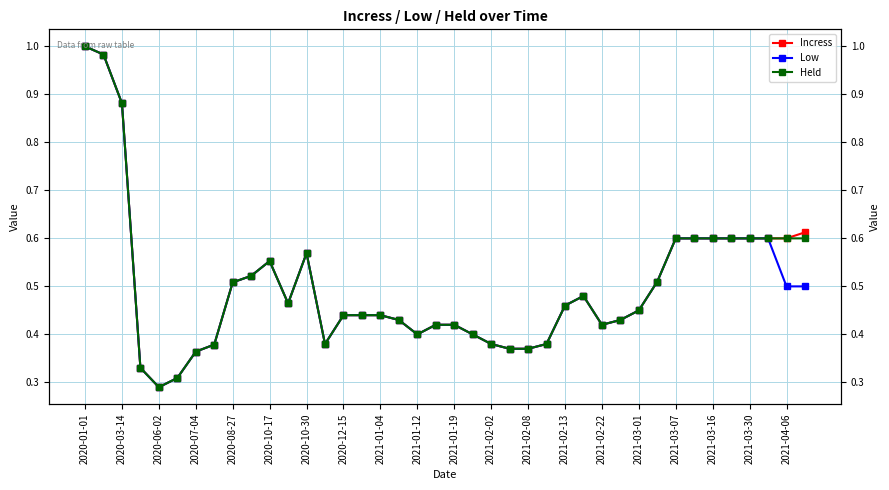

List the series in order of their peak value, highest first.

Incress, Low, Held